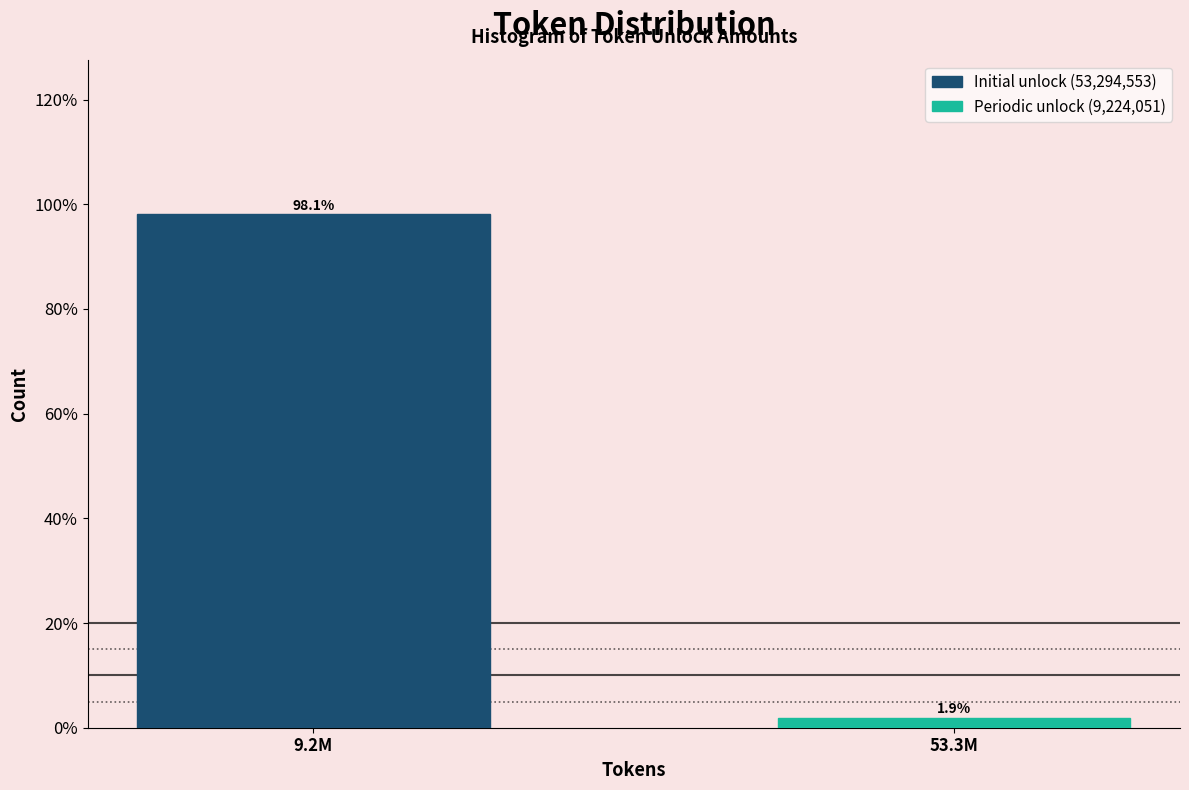

Reading right to left, transcribe all the data shown in this chart.

53.3M=1.9	9.2M=98.1